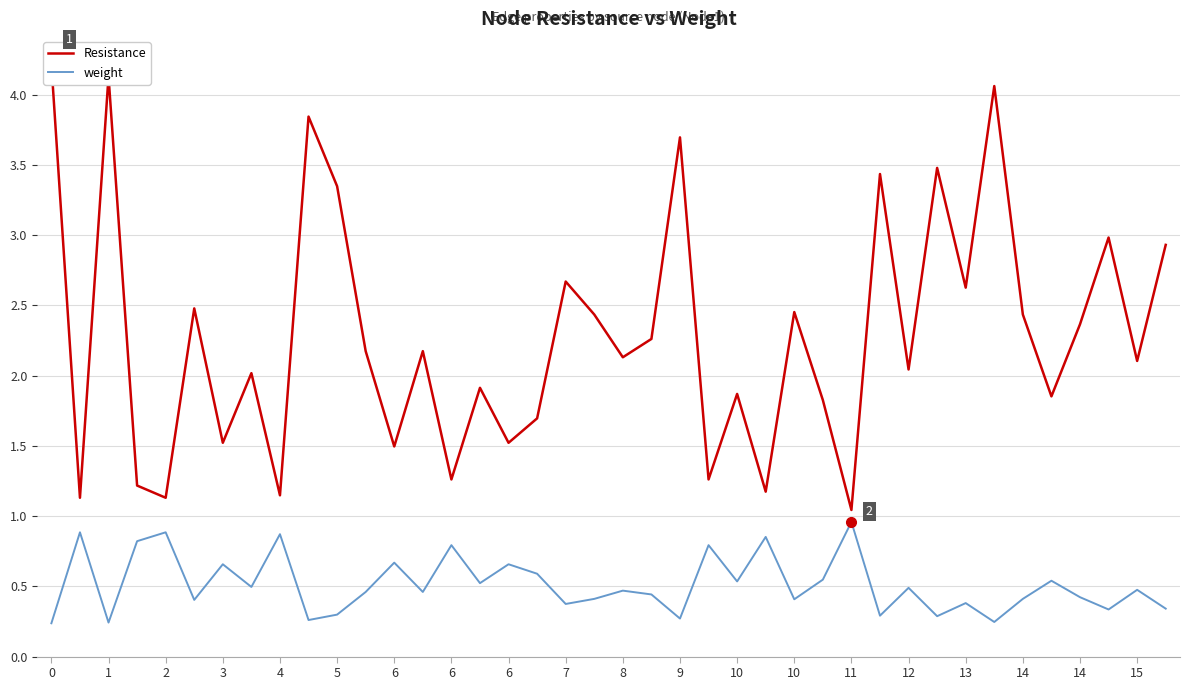

Between 8 and 11, which is larger?

8